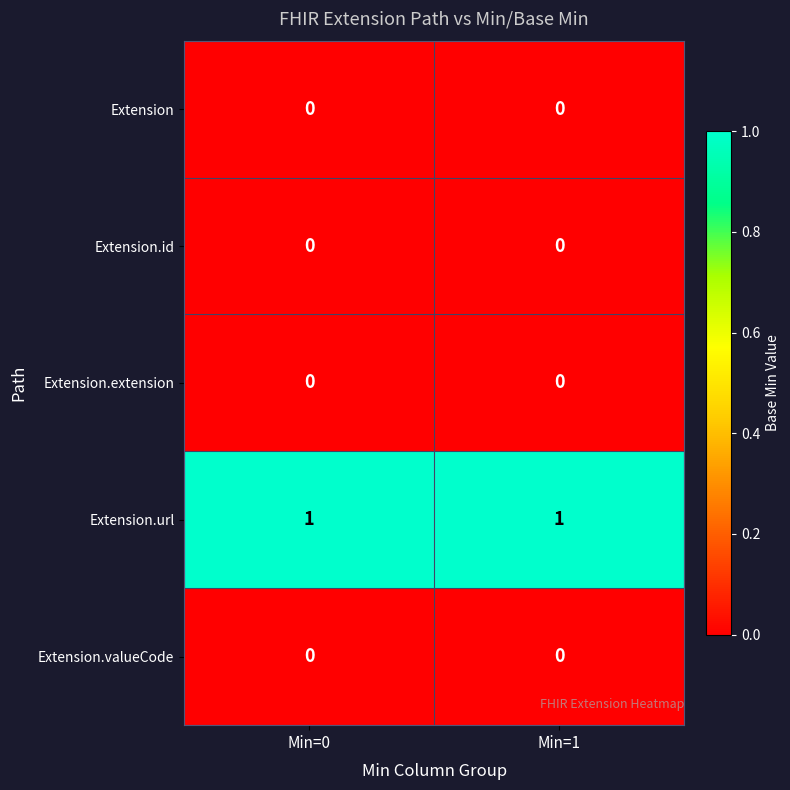

Reading left to right, list all the values displayed in this chart.

Extension: 0	0
Extension.id: 0	0
Extension.extension: 0	0
Extension.url: 1	1
Extension.valueCode: 0	0